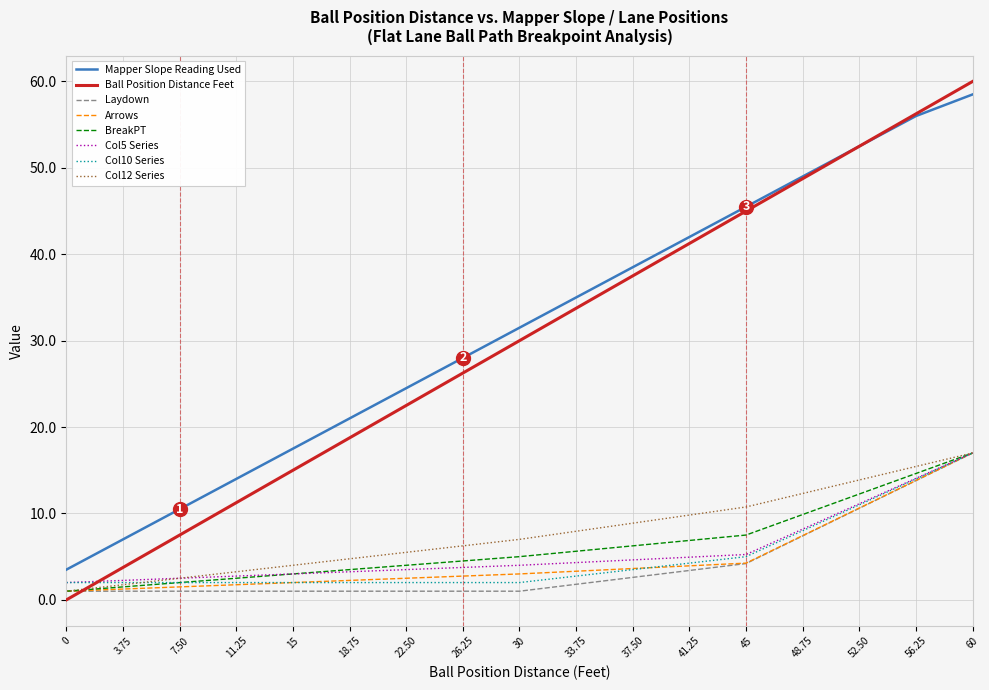

The value of Mapper Slope Reading Used at 22.50 is 41.3. True or false?

False